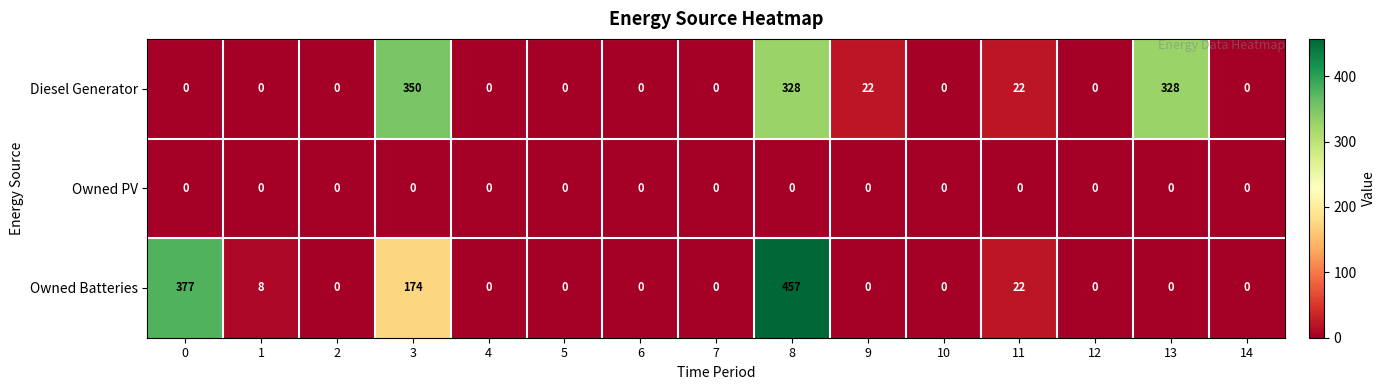

At which label is Owned Batteries closest to 228?

3